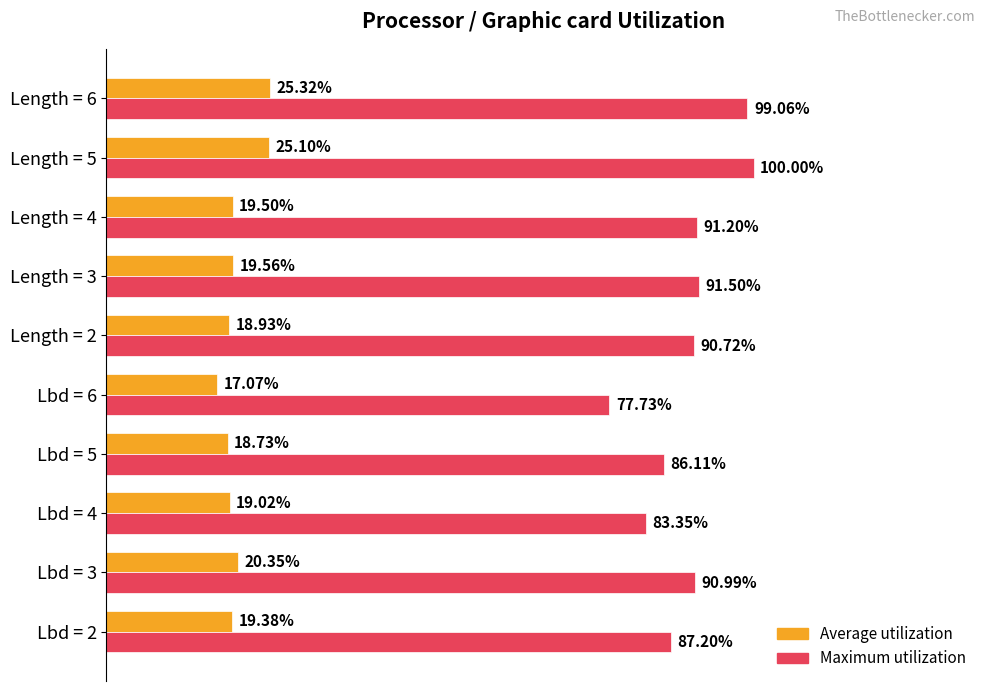

What is the minimum value shown in the chart?

0.2